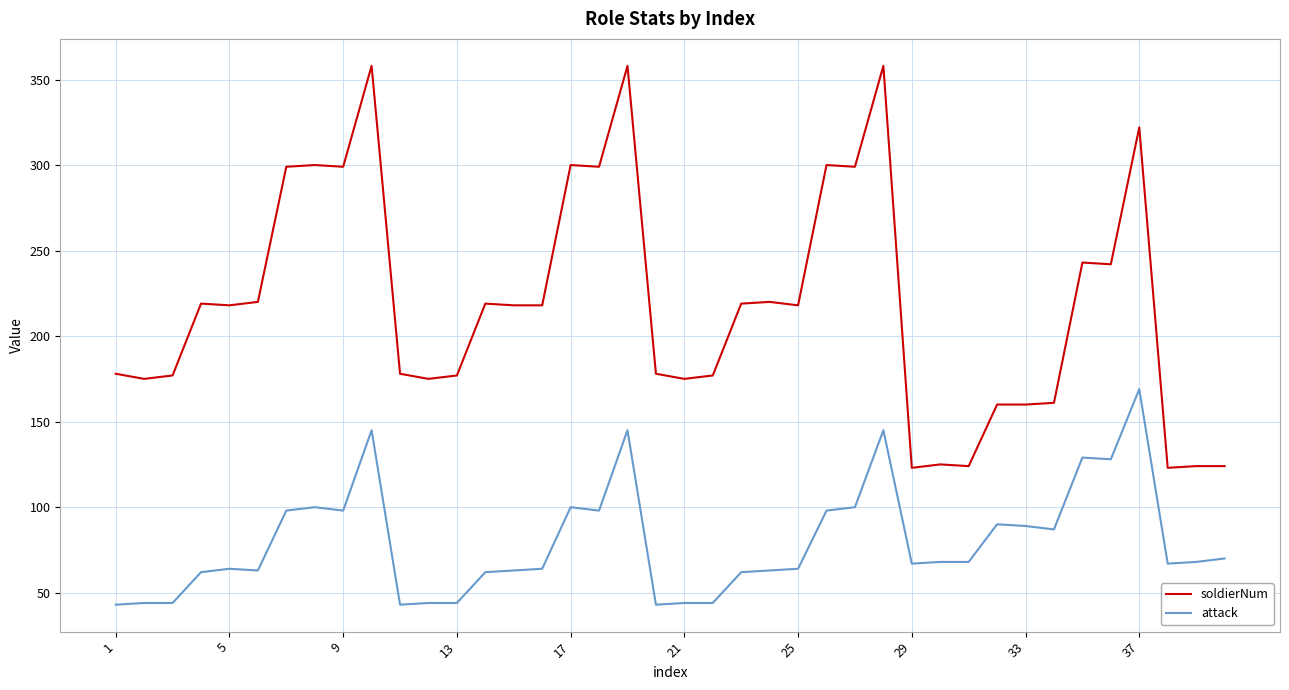

True or false: soldierNum and attack cross at least once.

False